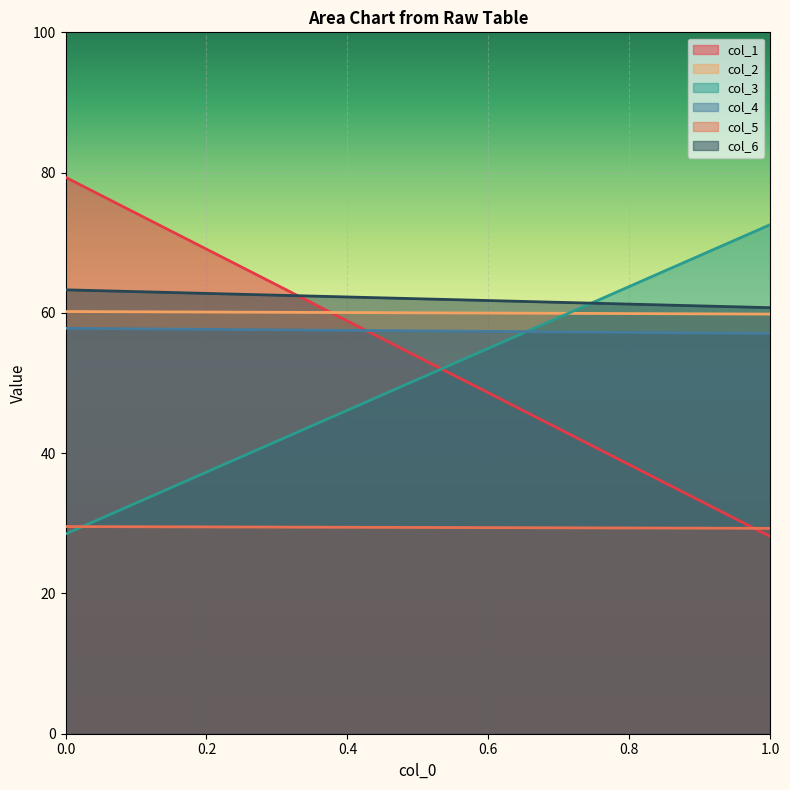

Rank the categories by col_6 value from lowest to highest.

1.0, 0.0